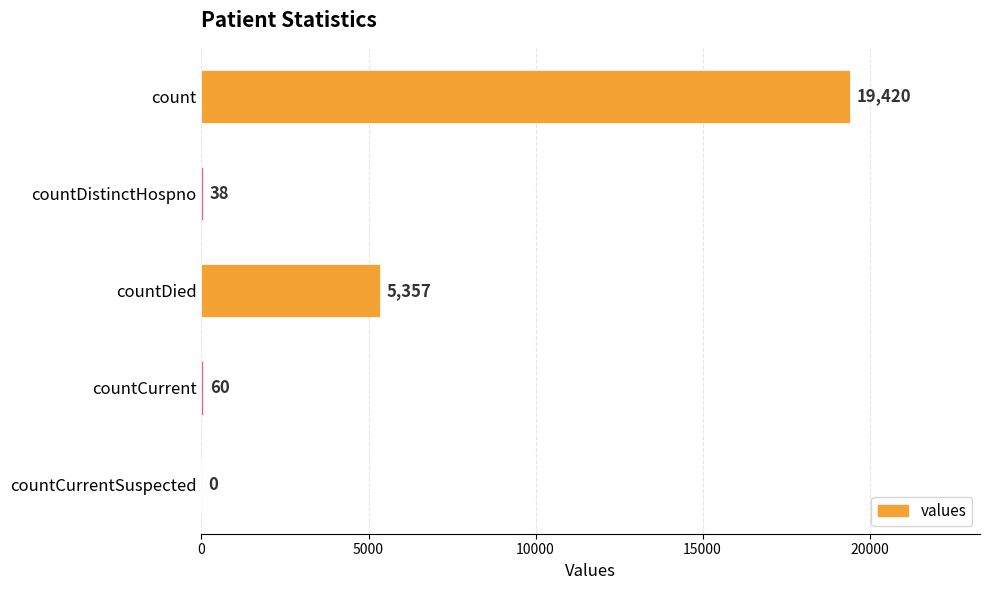

Where is the data nearest to the value 9710?

countDied